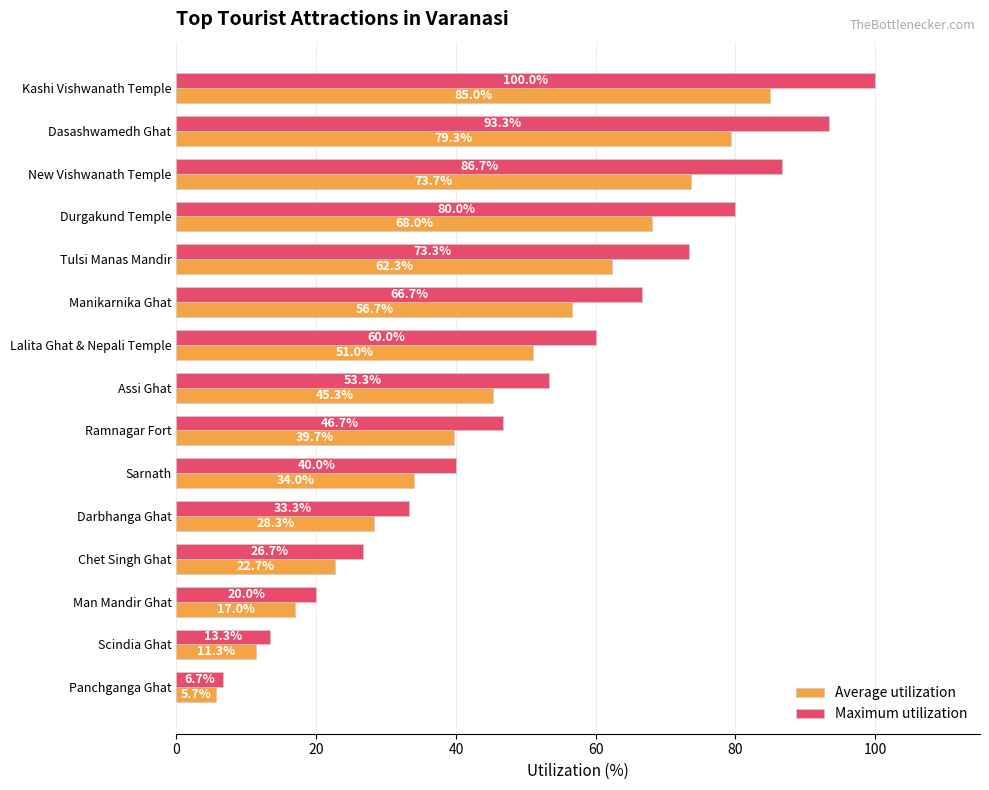

List the labels in order of Average utilization value, smallest first.

Panchganga Ghat, Scindia Ghat, Man Mandir Ghat, Chet Singh Ghat, Darbhanga Ghat, Sarnath, Ramnagar Fort, Assi Ghat, Lalita Ghat & Nepali Temple, Manikarnika Ghat, Tulsi Manas Mandir, Durgakund Temple, New Vishwanath Temple, Dasashwamedh Ghat, Kashi Vishwanath Temple